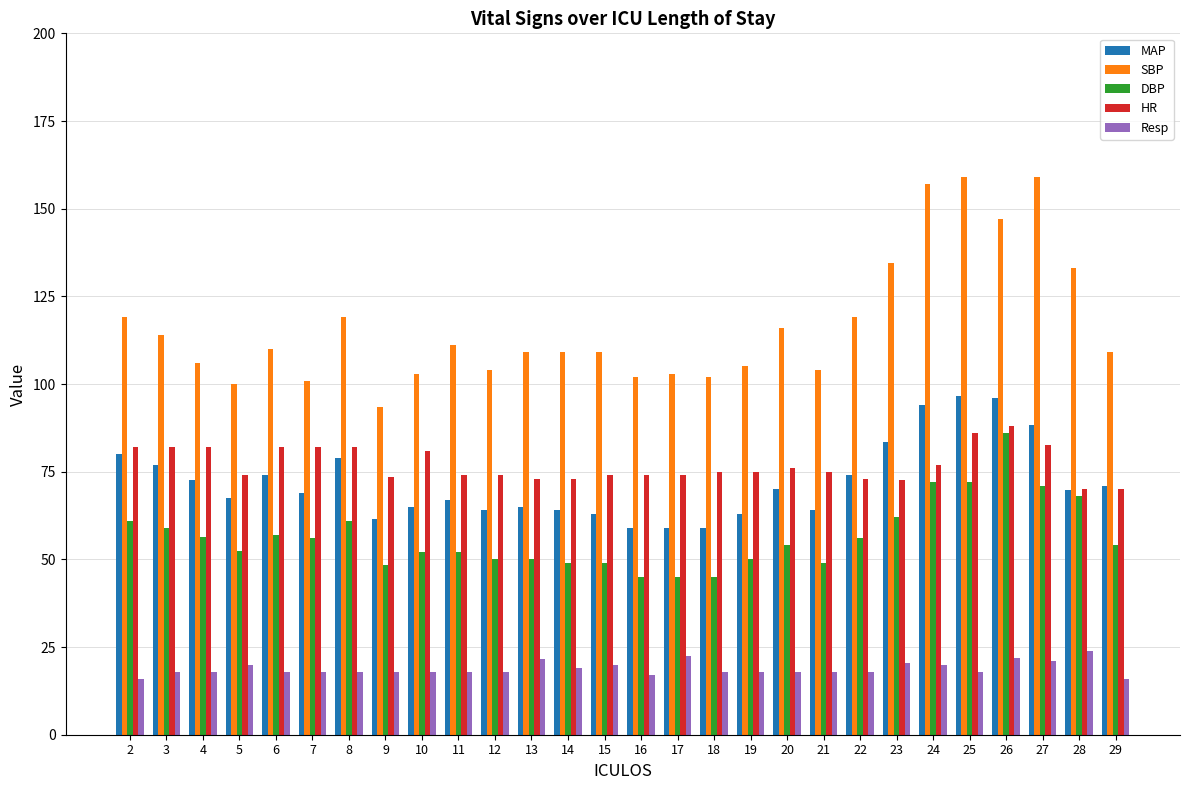

Rank the series by their maximum value, from highest to lowest.

SBP, MAP, HR, DBP, Resp